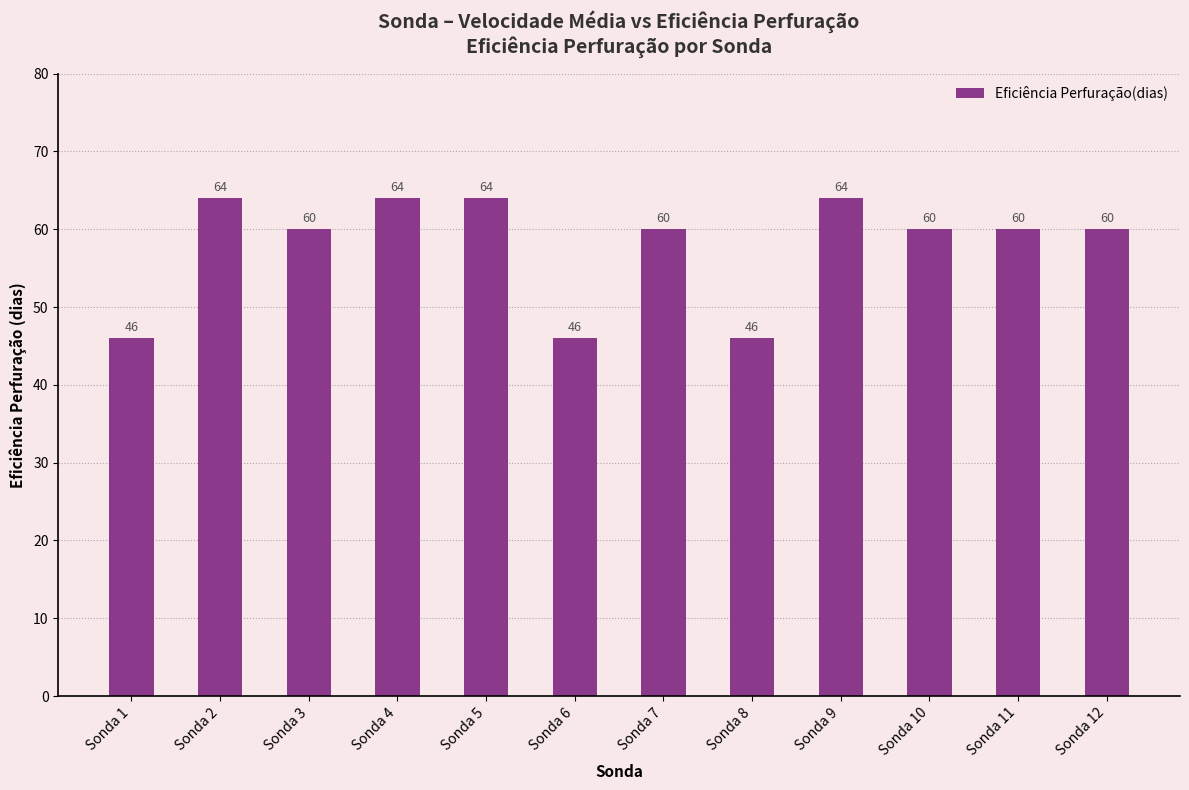

What is the average value?

58